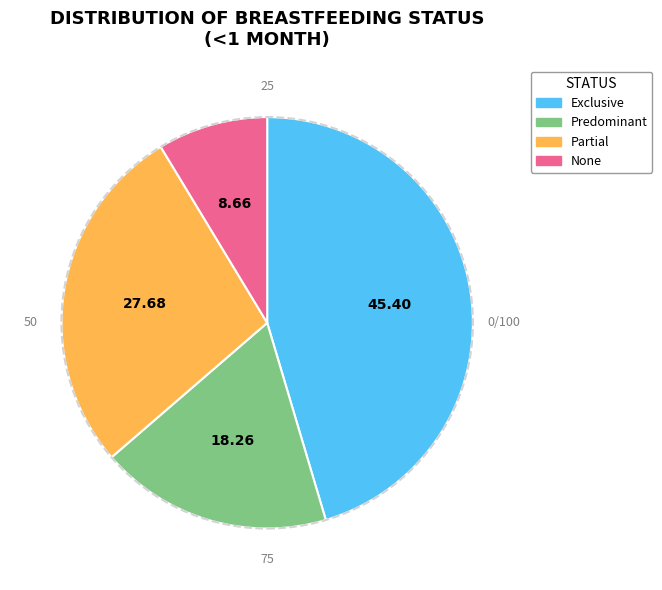

Is the sum of Partial and Exclusive greater than half?

Yes